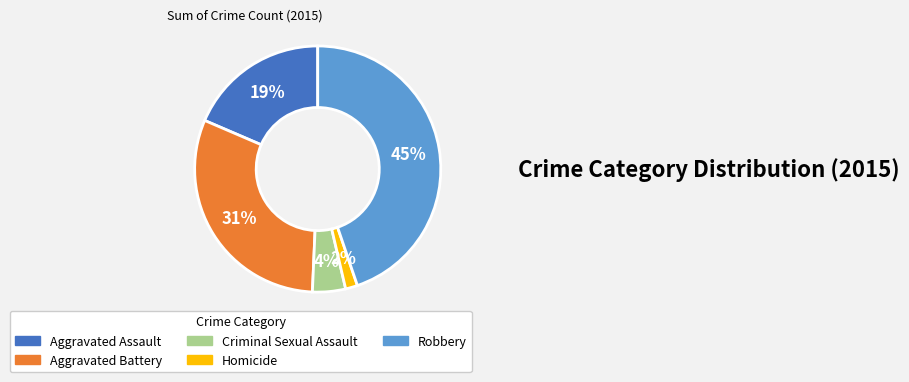

To the nearest percent, what is the difference between the largest and smallest slice percentages?

43%